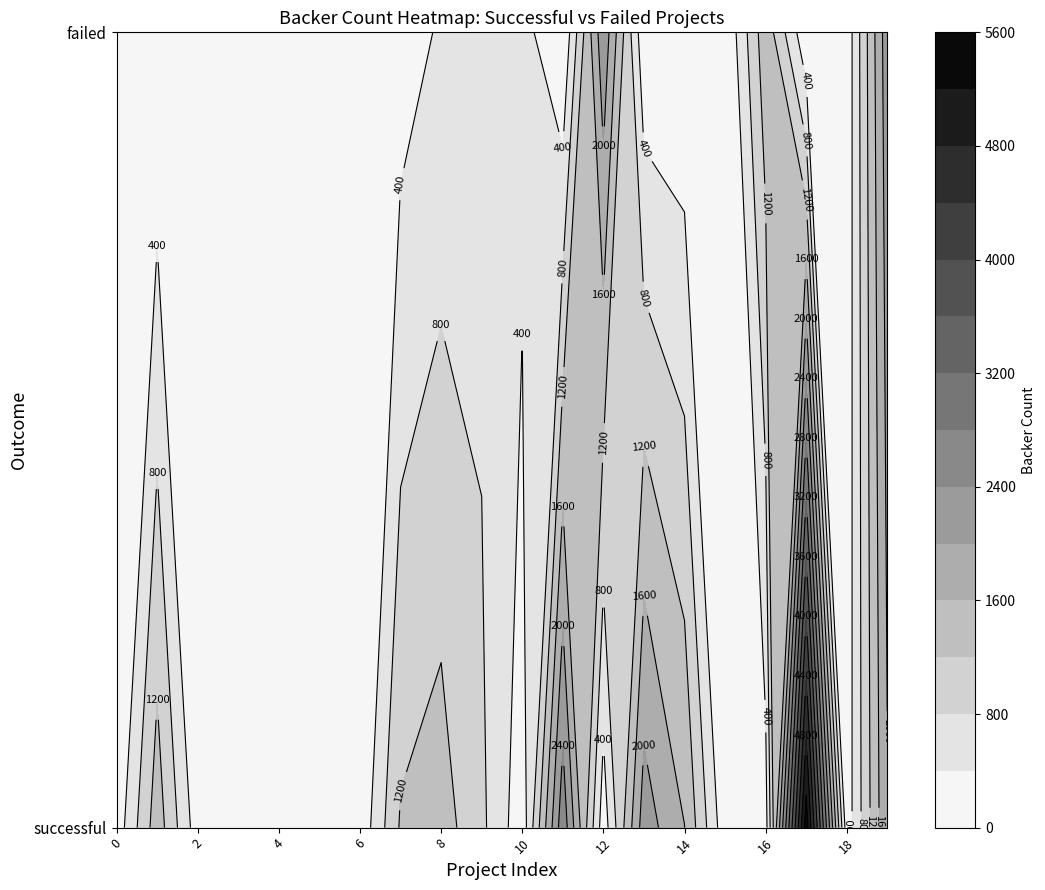

What value does the failed series have at 17, to the nearest 100?

100